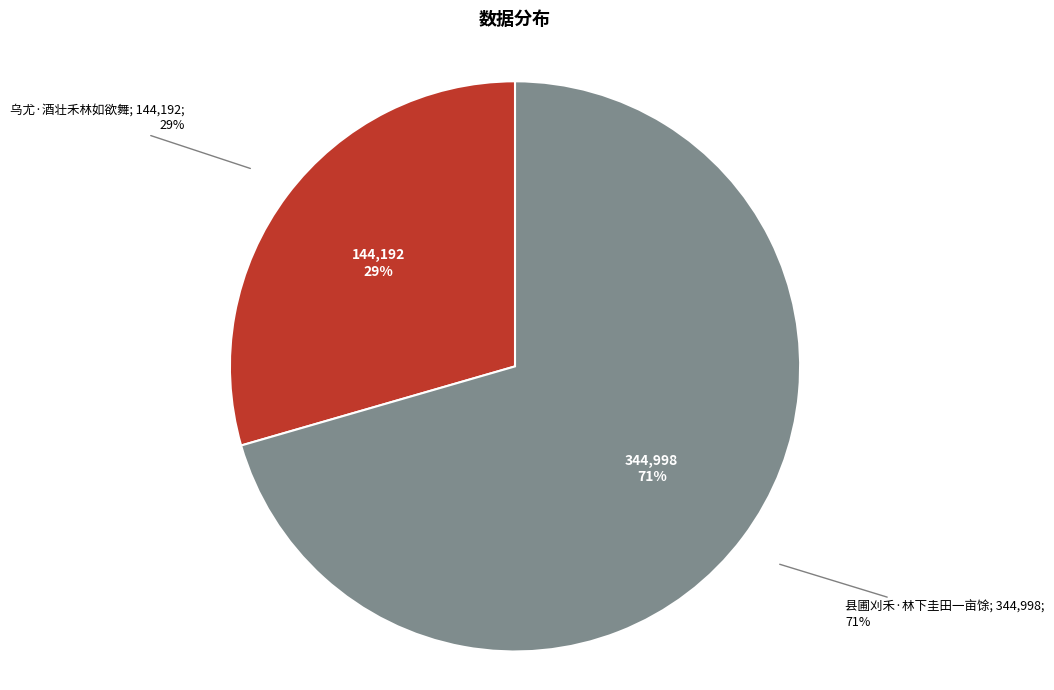

What is the change in value from 乌尤·酒壮禾林如欲舞 to 县圃刈禾·林下圭田一亩馀?

+200806